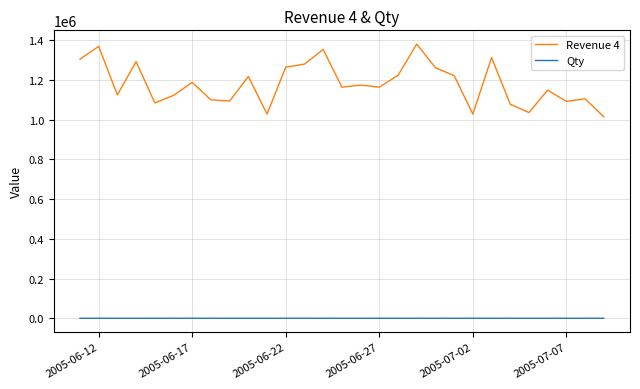

Does the chart display data point markers on the line(s)?

No